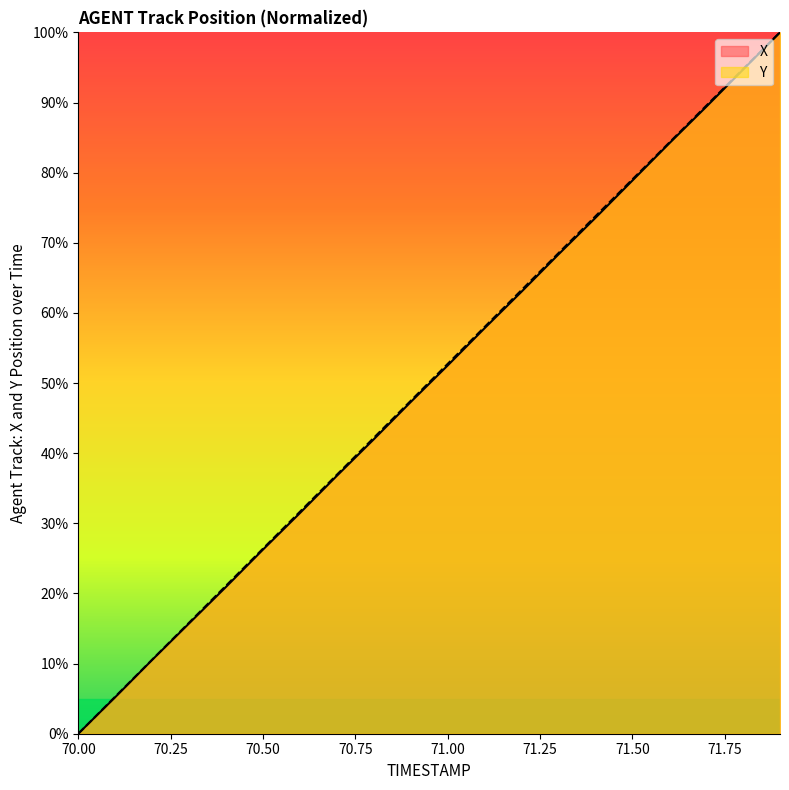

Rank the series by their maximum value, from highest to lowest.

X, Y